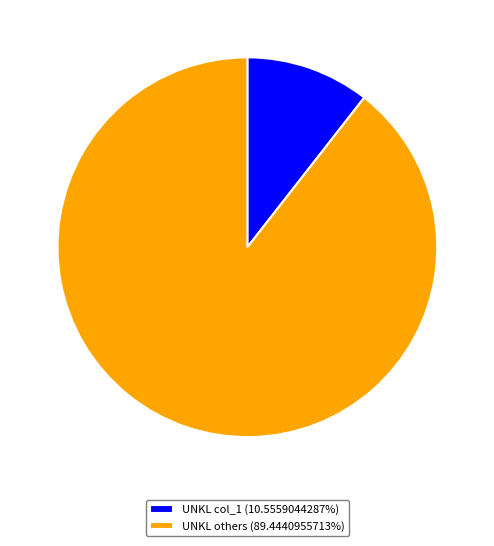

Combined, do UNKL col_1 (10.5559044287%) and UNKL others (89.4440955713%) account for over 50%?

Yes